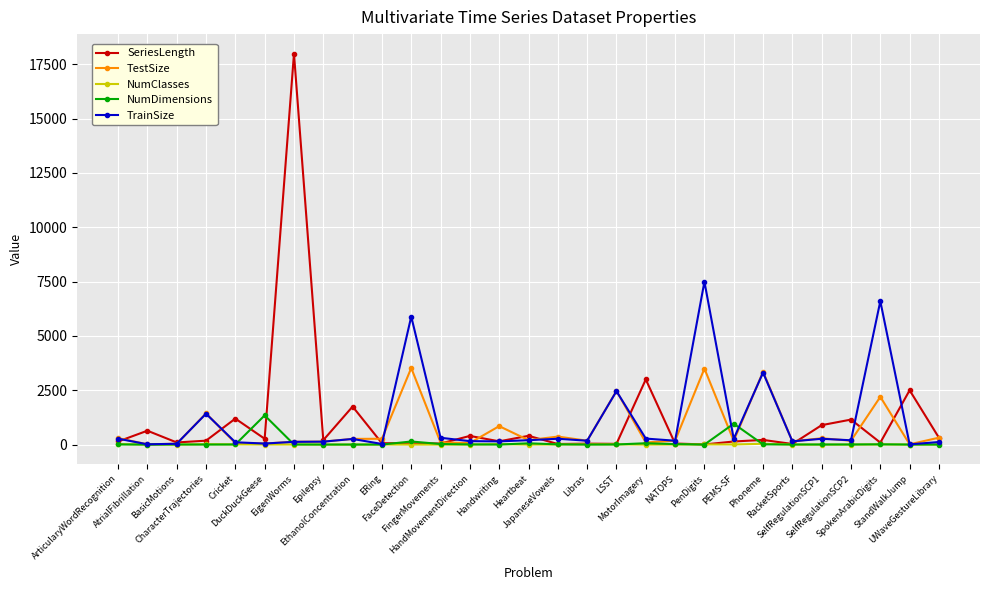

What position from the left is StandWalkJump?

28